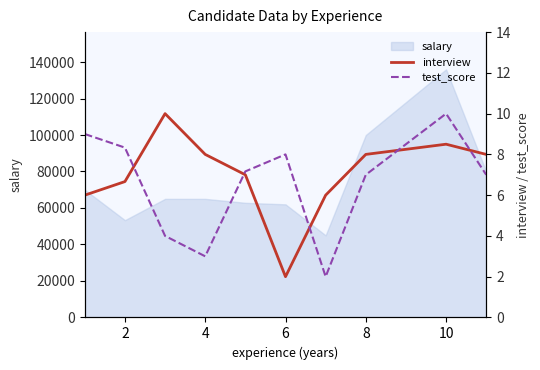

What is the lowest value of the salary series?

45000.0